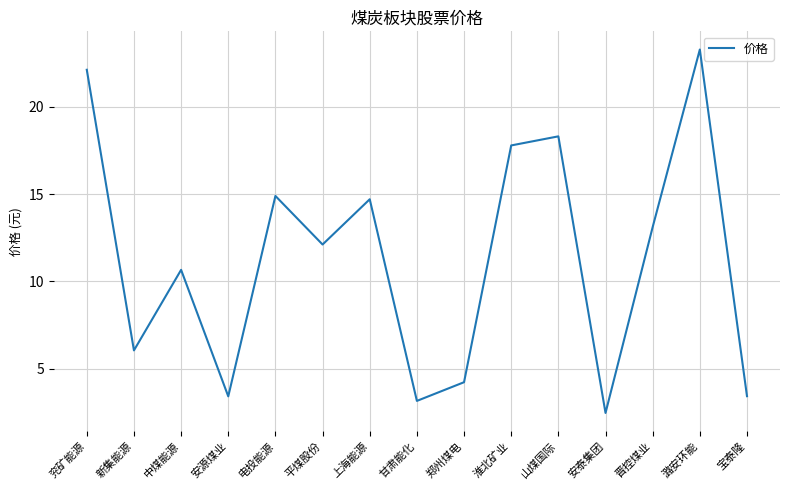

Approximately how many times larger is the value at 兖矿能源 compared to 电投能源?

1.5